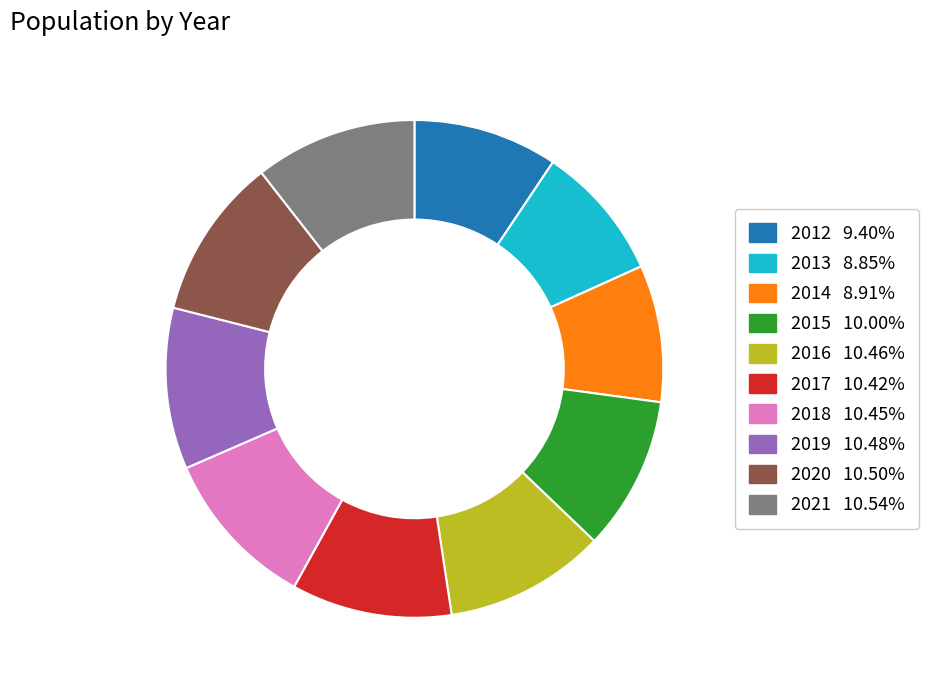

Count the number of slices in the pie.

10